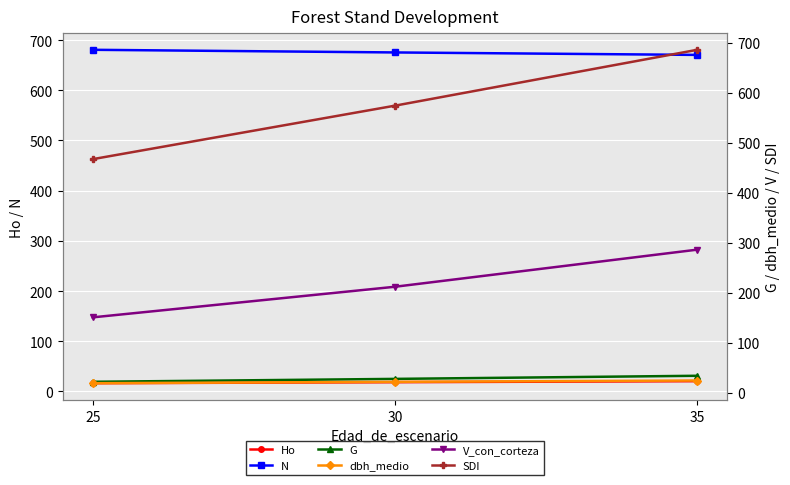

Reading right to left, what are all the values shown in this chart?

Ho: 35=20.5	30=18.4	25=16.4
N: 35=670.5	30=675.4	25=680.6
G: 35=33.8	30=27.6	25=21.8
dbh_medio: 35=24.3	30=21.7	25=18.9
V_con_corteza: 35=286.3	30=212.0	25=150.7
SDI: 35=686.3	30=574.5	25=467.4